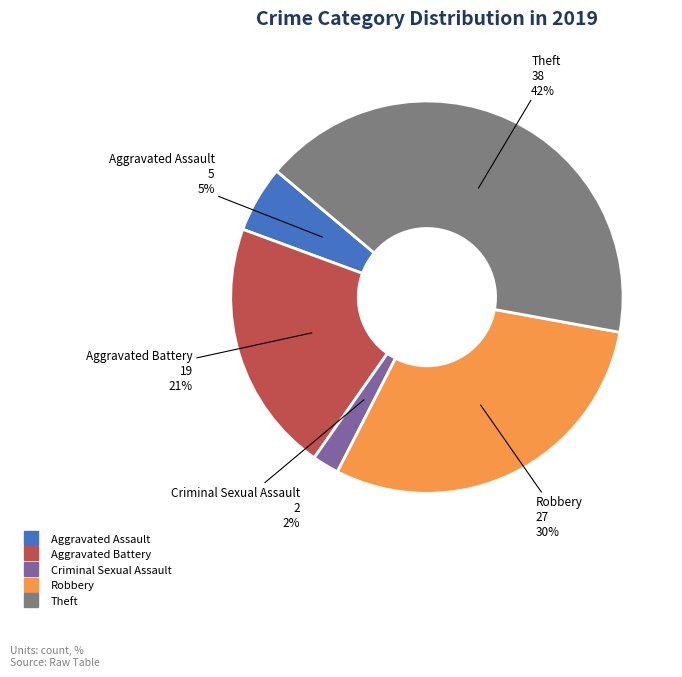

How many slices are in this pie chart?

5